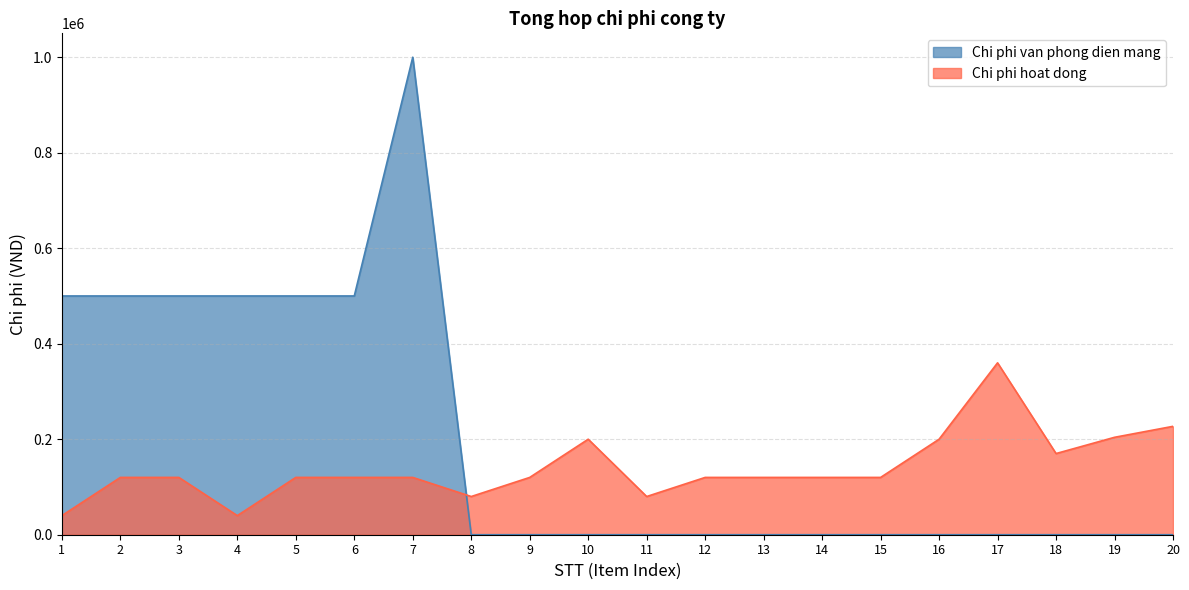

How many lines are shown in the chart?

2